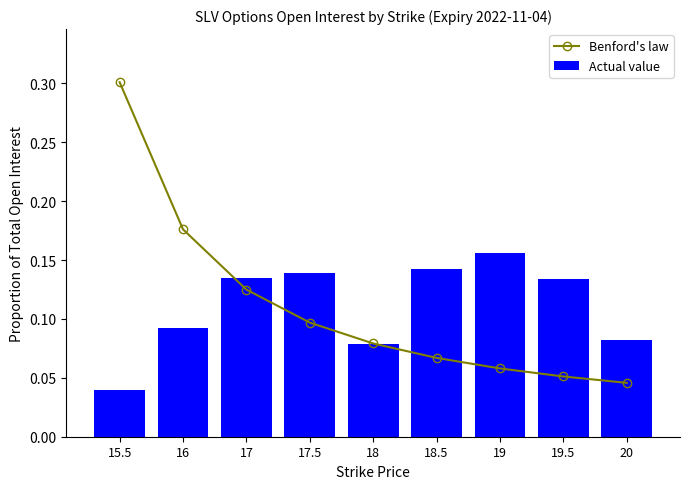

At how many categories does at least one series exceed 0?

9